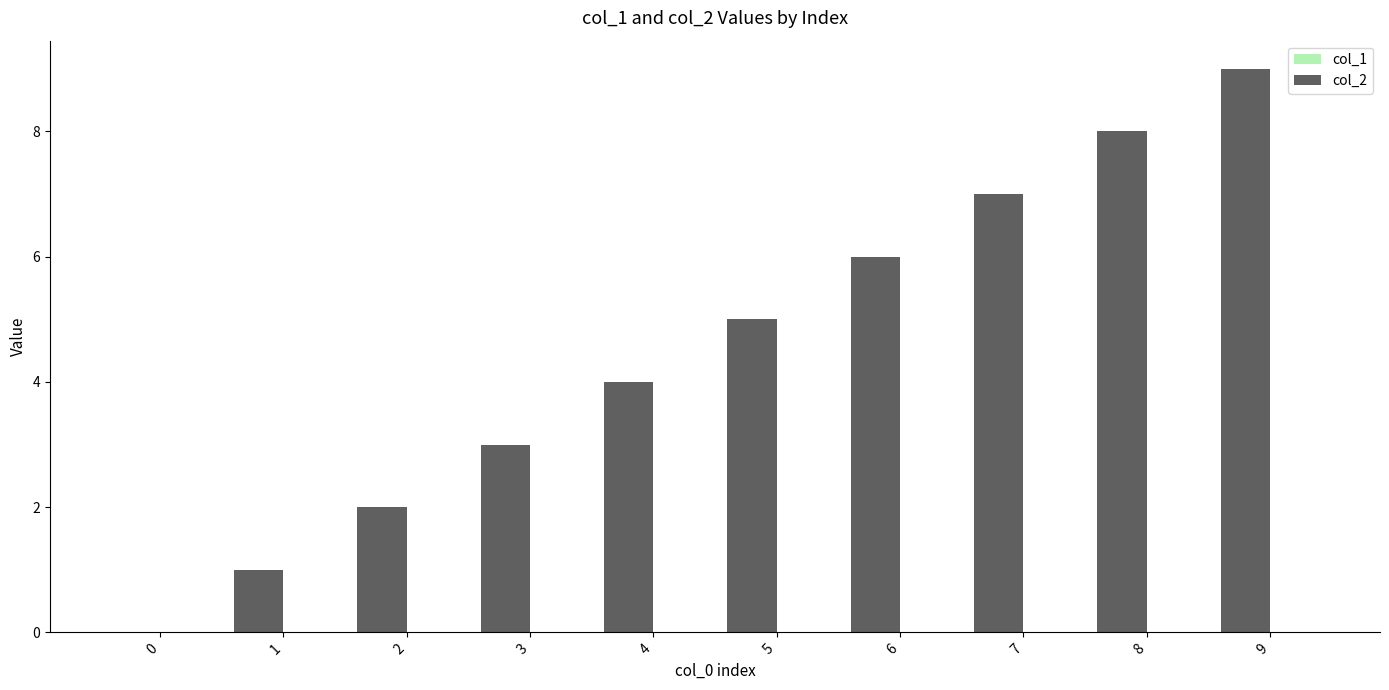

What is the maximum value shown in the chart?

9